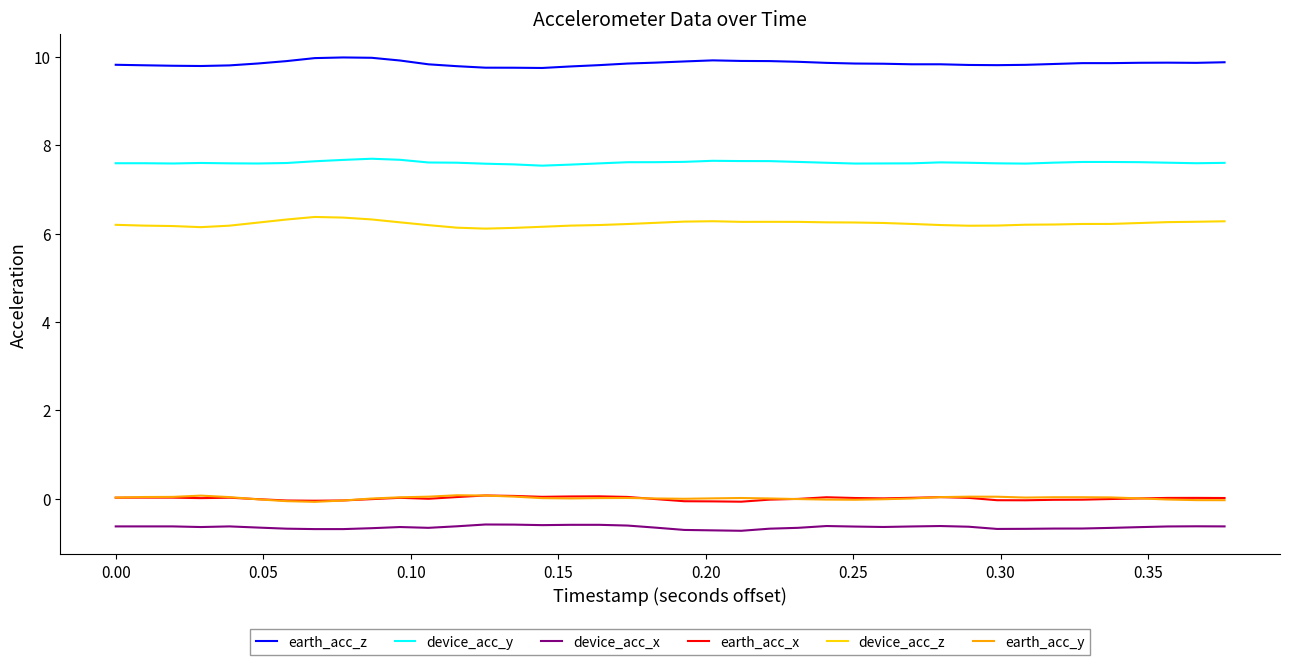

What is the greatest value displayed?

10.0